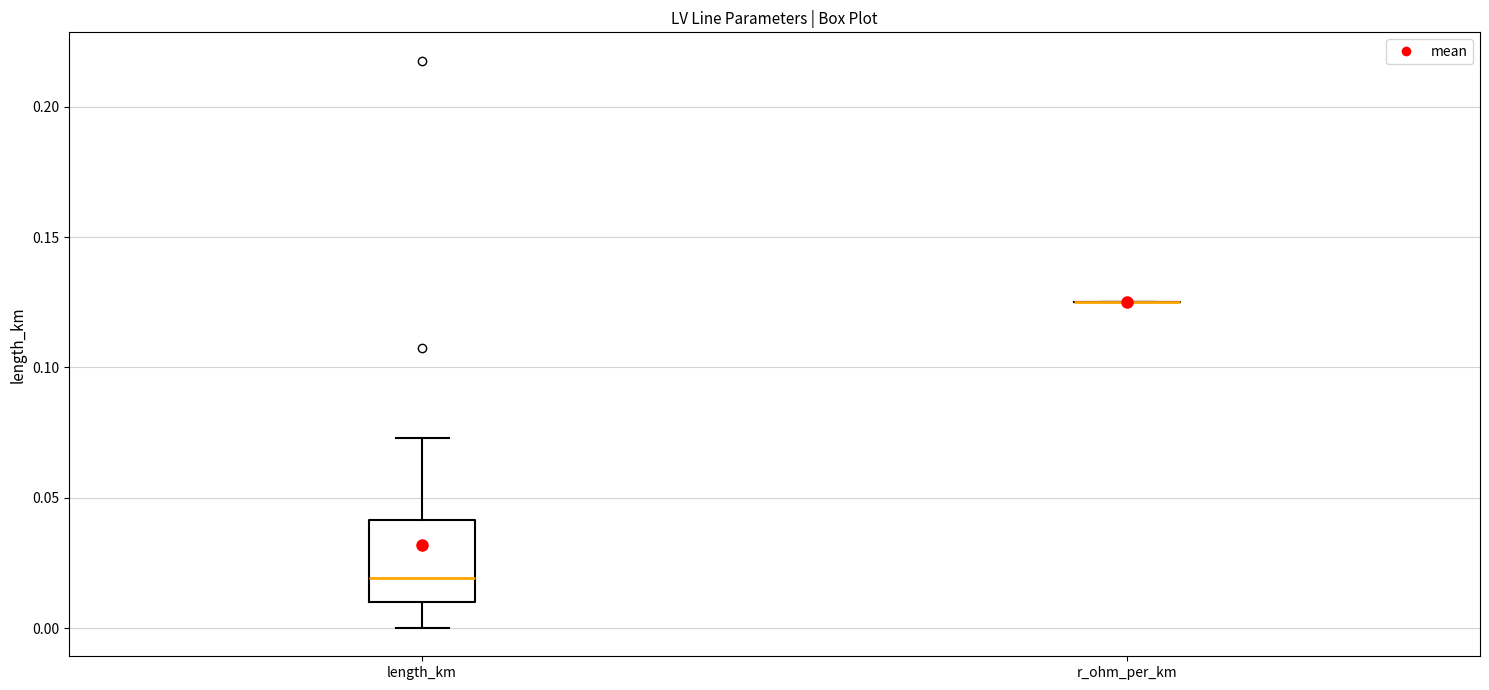

Comparing the boxes themselves (not the whiskers), which one is the tallest?

length_km